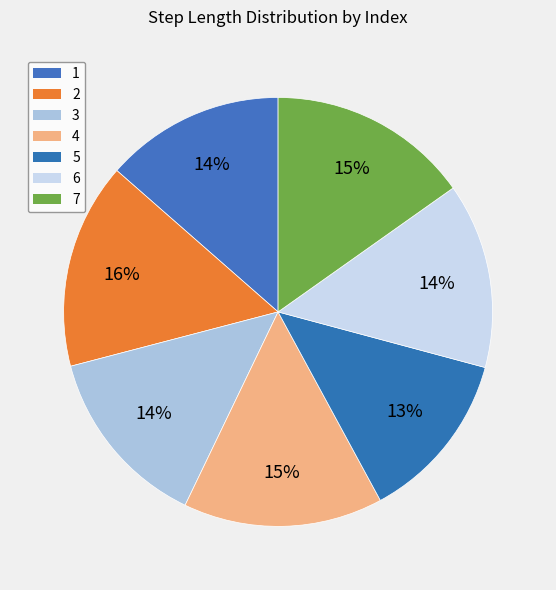

How many segments does this pie chart have?

7